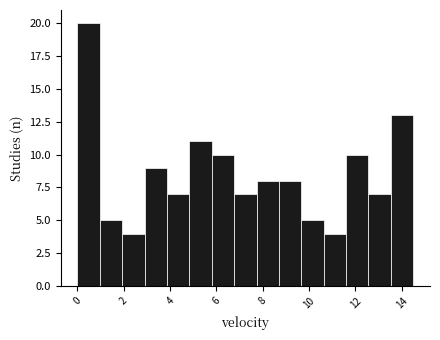

How tall is the bar that spans 3.0 to 3.8 on the x-axis? Neither the bar edges nor the heights are printed on the chart, so give them approximately, as read against the axes.

9